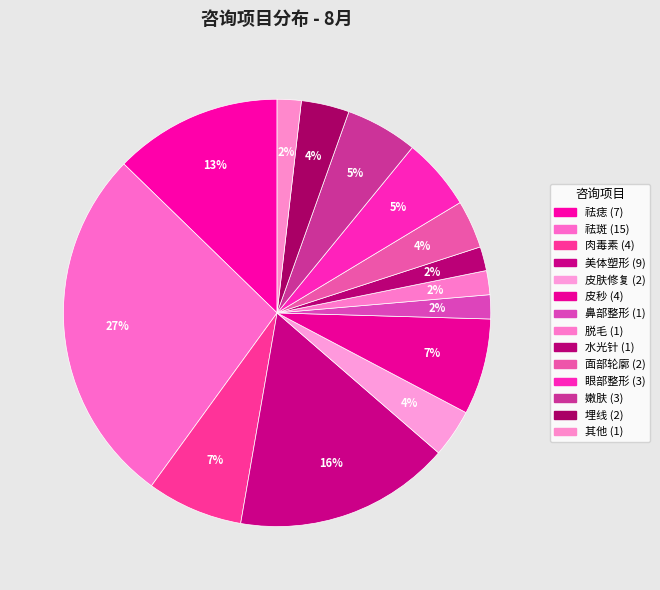

To the nearest percent, what portion does 肉毒素 represent?

7%